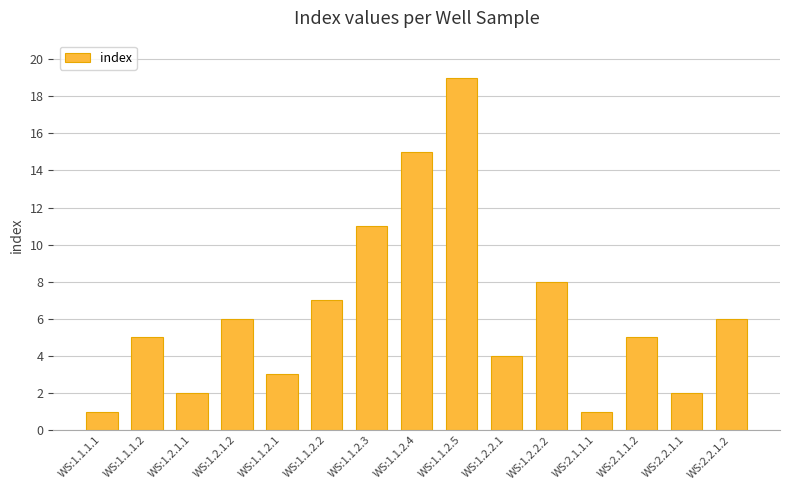

How many series are shown in this chart?

1